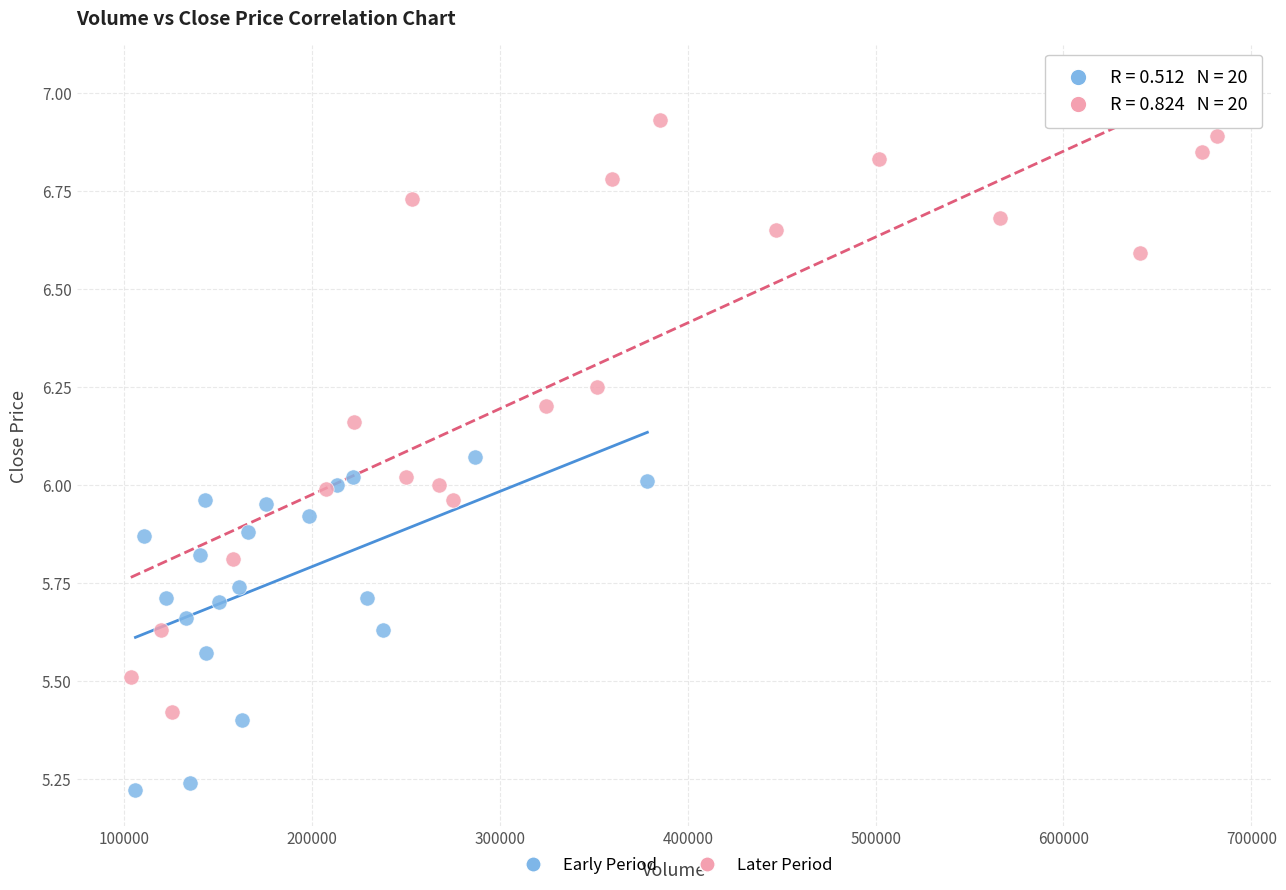

Which series reaches the maximum Y coordinate?

Later Period